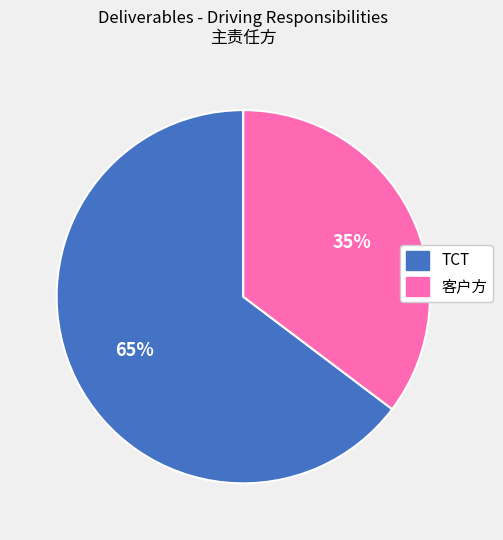

Do TCT and 客户方 together represent more than half of the pie?

Yes